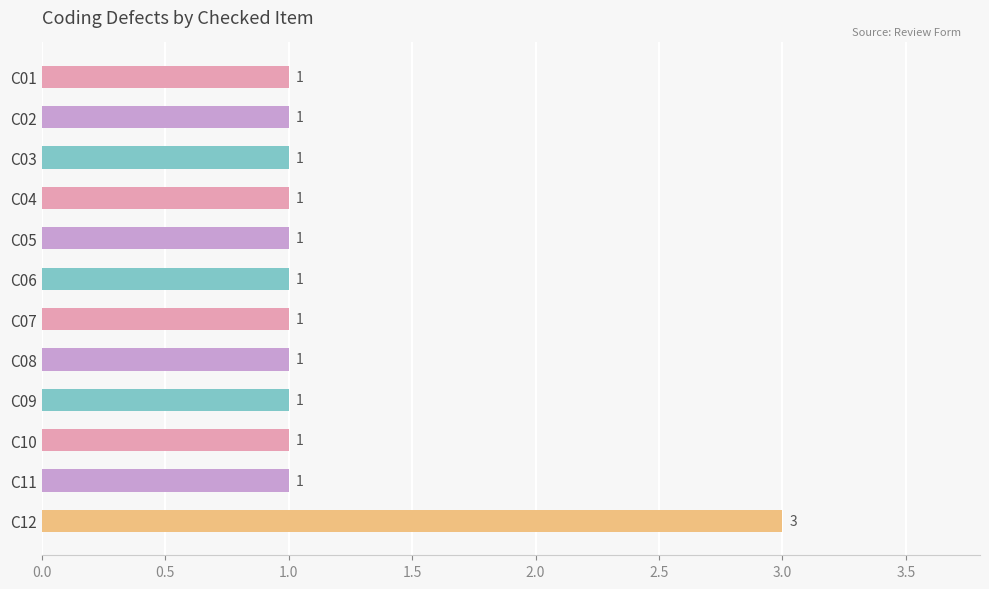

Reading top to bottom, list all the values displayed in this chart.

C01=1	C02=1	C03=1	C04=1	C05=1	C06=1	C07=1	C08=1	C09=1	C10=1	C11=1	C12=3